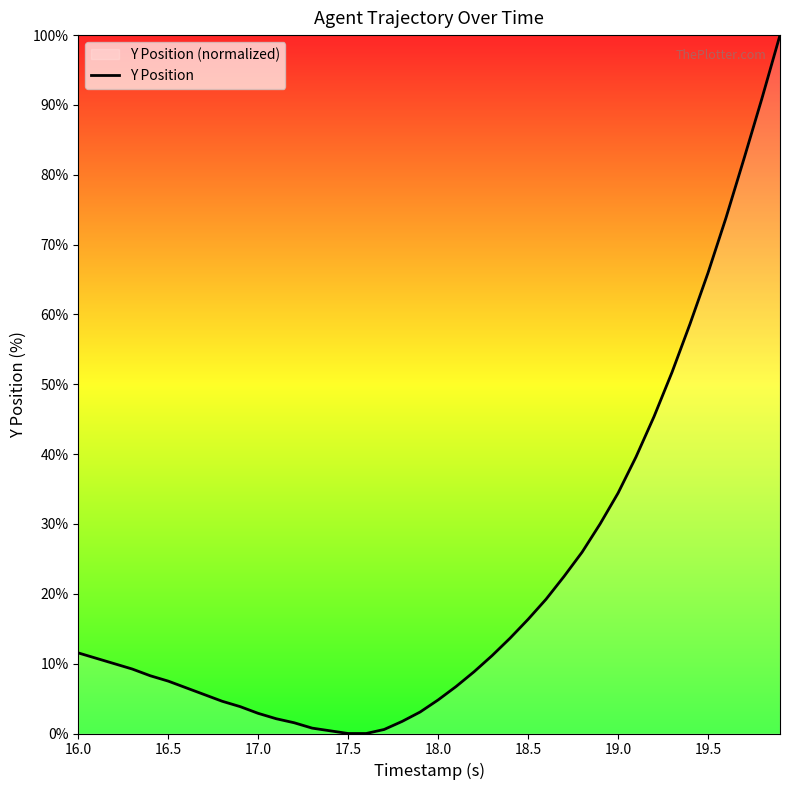

What is the difference between the maximum and minimum values?

100.0